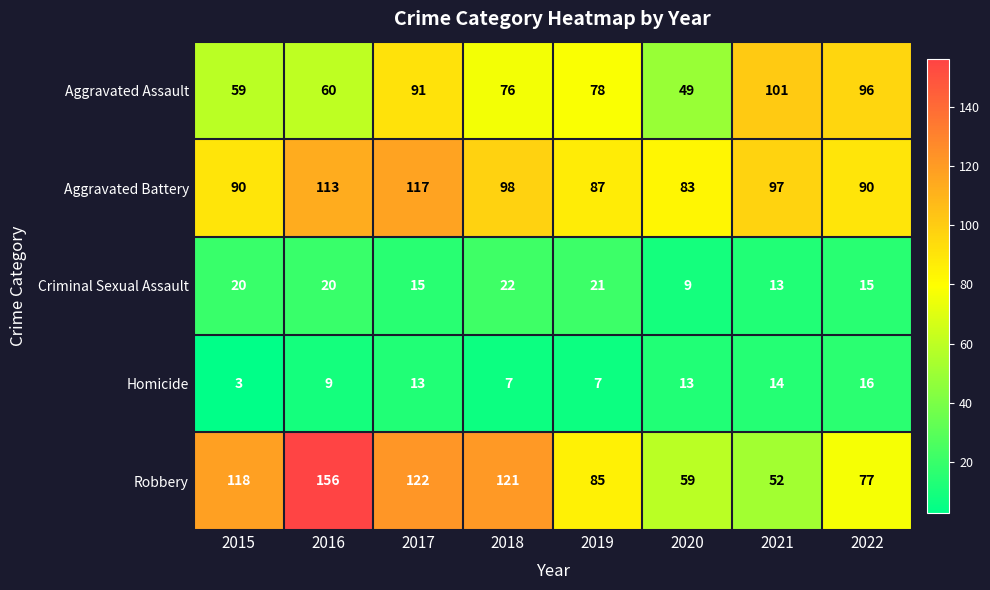

At how many categories does at least one series exceed 82?

8